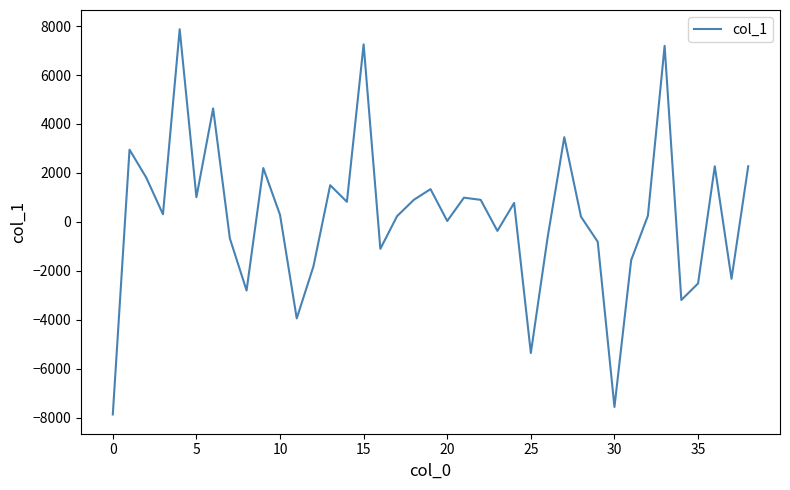

What is the minimum value shown in the chart?

-7872.5